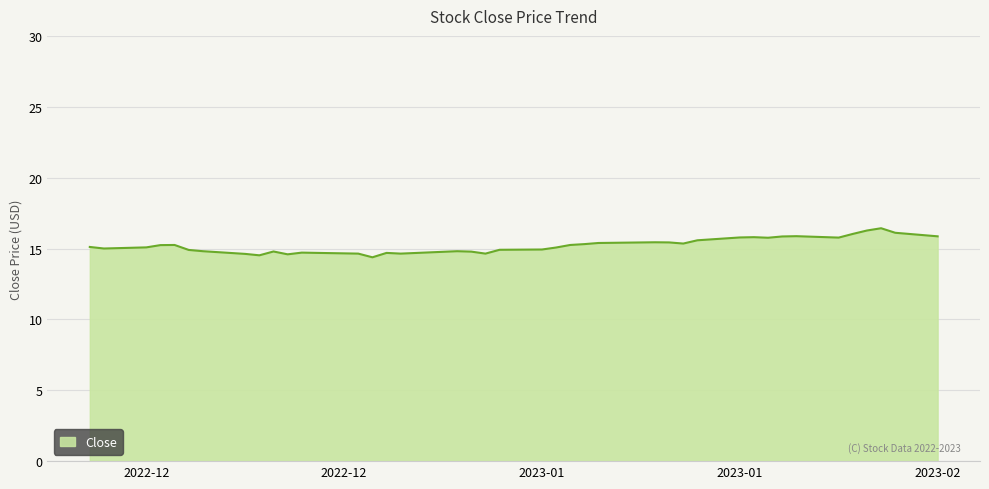

What is the difference between the maximum and minimum values?

2.1